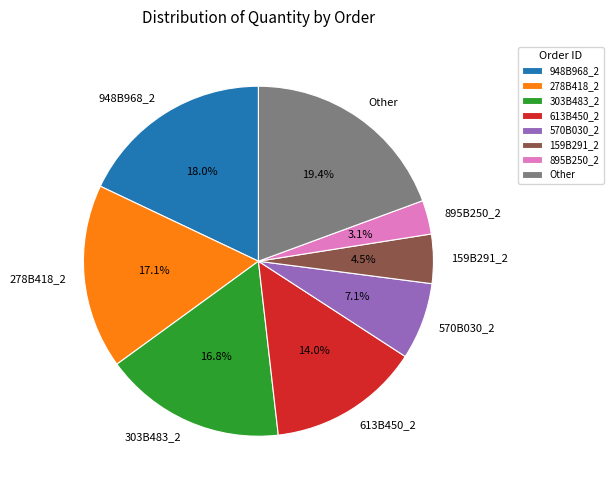

To the nearest percent, what is the average slice percentage?

12%